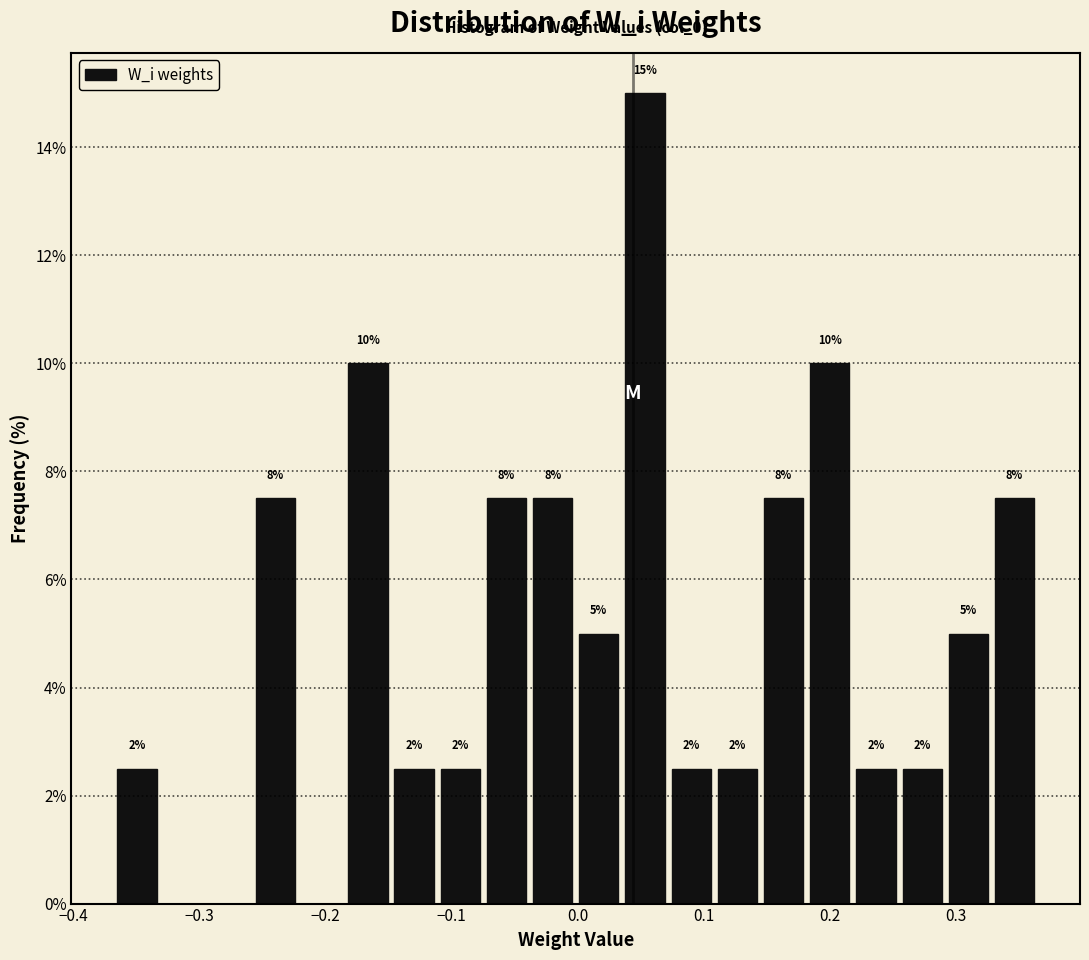

Around what value on the x-axis is the tallest bar? Give the approximate position of its centre, as read against the axis.

0.05